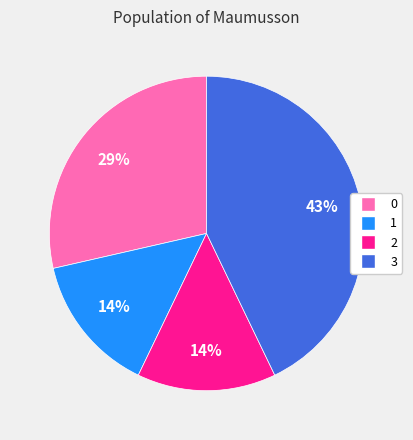

Is the sum of 2 and 0 greater than half?

No